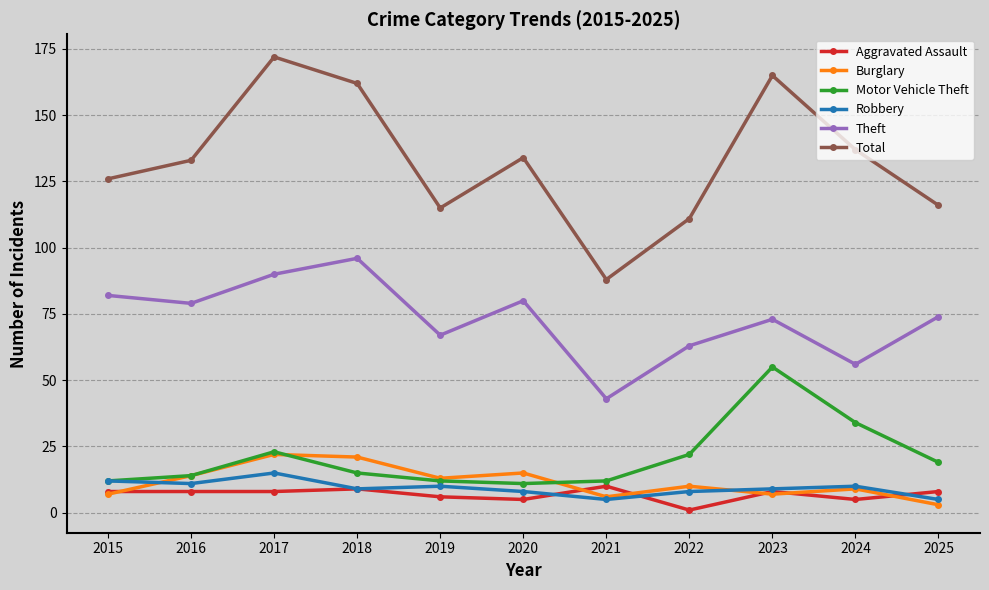

The value of Motor Vehicle Theft at 2021 is 19. True or false?

False